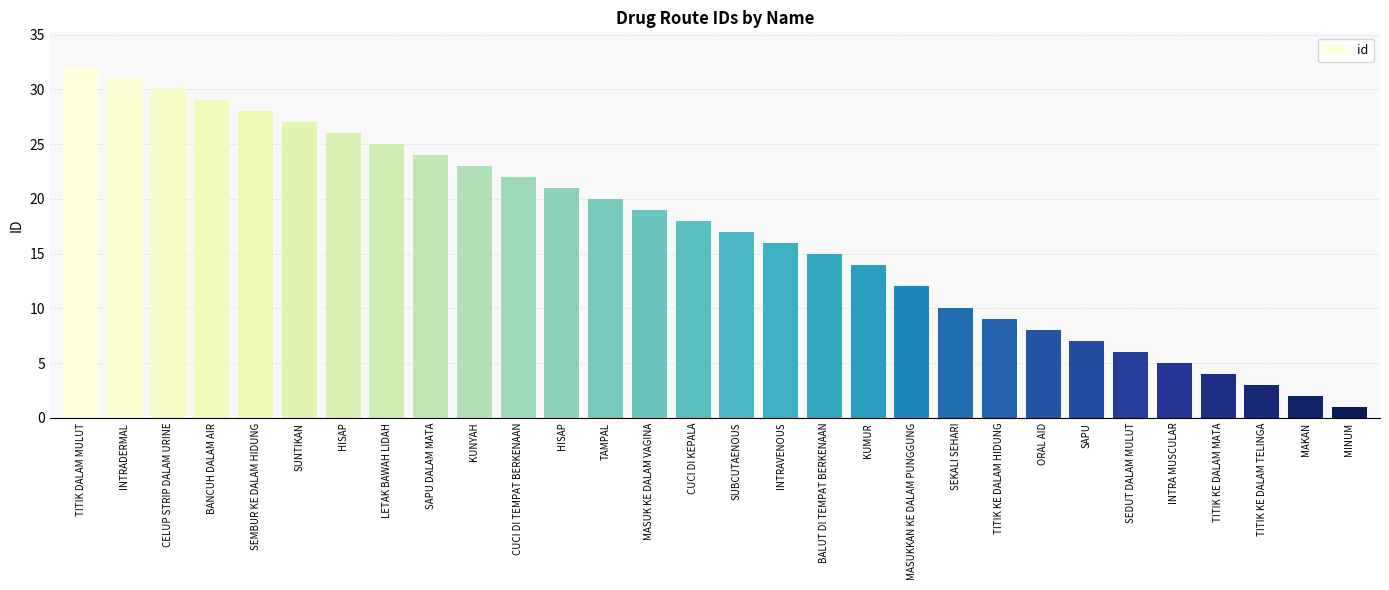

True or false: the data shows 23 at BALUT DI TEMPAT BERKENAAN.

False